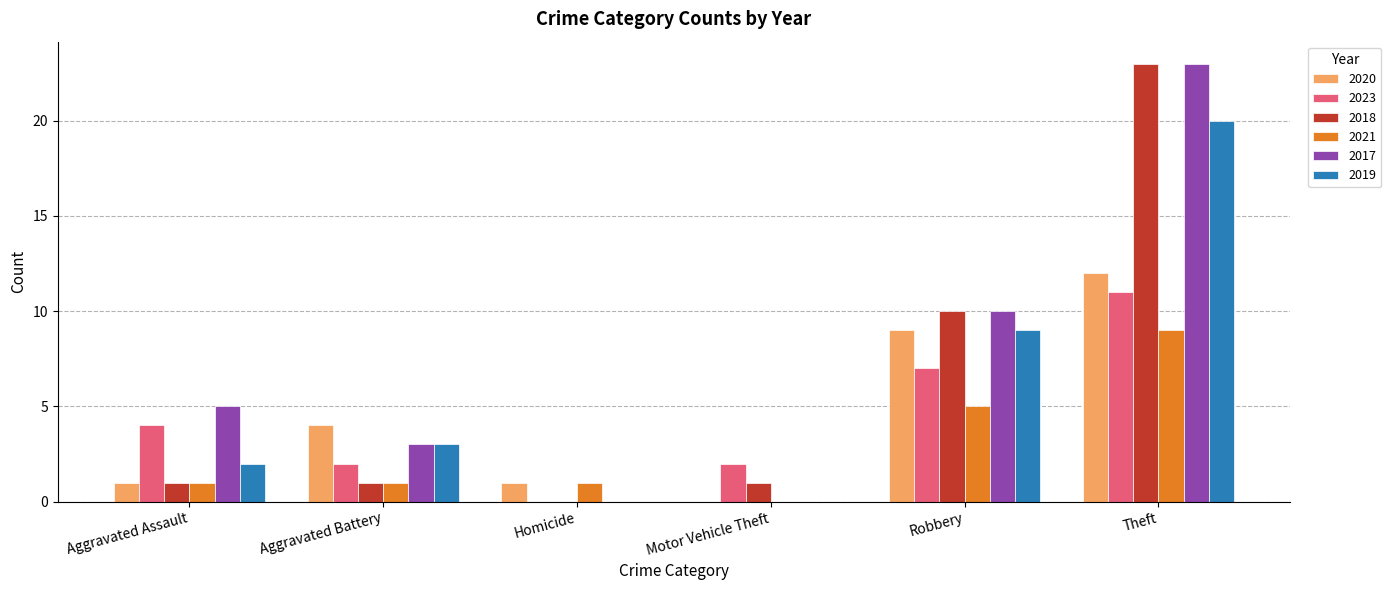

The 2023 series shows 6 at Homicide. True or false?

False